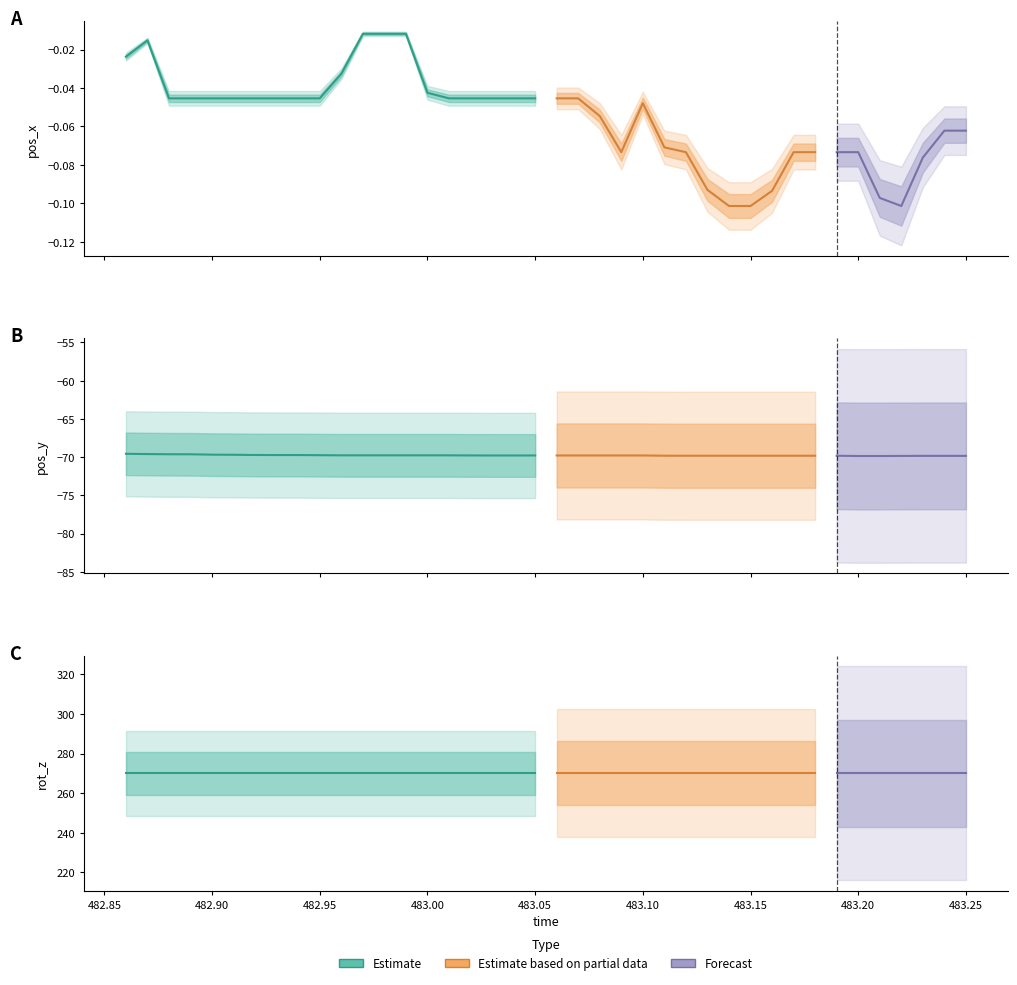

What is the sum of the pos_x values at 5 and 7?

-0.1